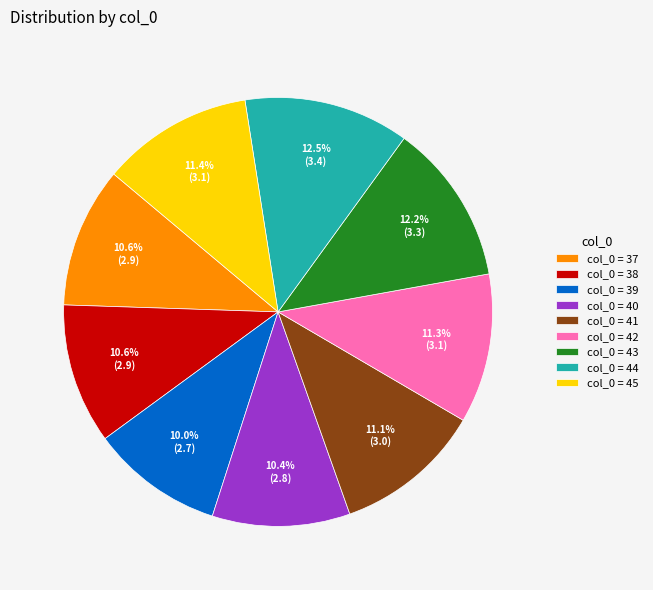

Does col_0 = 37 account for over 50% of the chart?

No